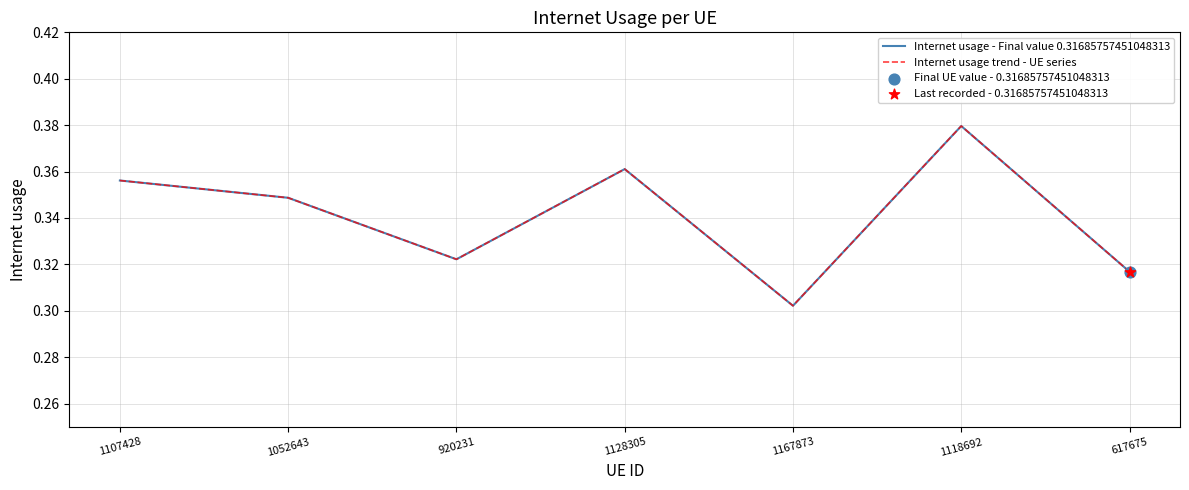

What is the total value across all series at 1128305?

0.7